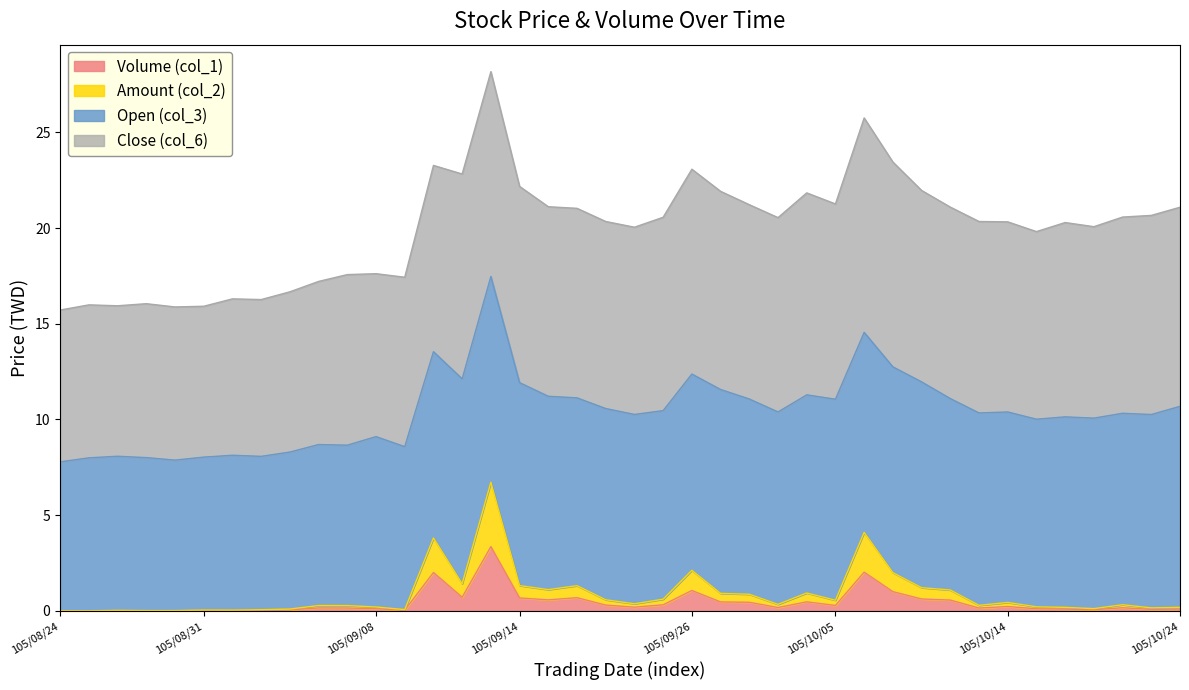

List the labels in order of Amount (col_2) value, smallest first.

105/08/25, 105/08/24, 105/08/30, 105/08/29, 105/08/26, 105/09/01, 105/08/31, 105/09/02, 105/09/09, 105/09/05, 105/10/19, 105/10/21, 105/10/24, 105/10/18, 105/09/08, 105/10/17, 105/09/07, 105/09/06, 105/10/13, 105/10/20, 105/10/03, 105/09/22, 105/10/14, 105/10/05, 105/09/21, 105/09/23, 105/09/30, 105/09/29, 105/10/04, 105/10/12, 105/09/19, 105/10/11, 105/09/20, 105/09/14, 105/09/12, 105/10/07, 105/09/26, 105/09/10, 105/10/06, 105/09/13